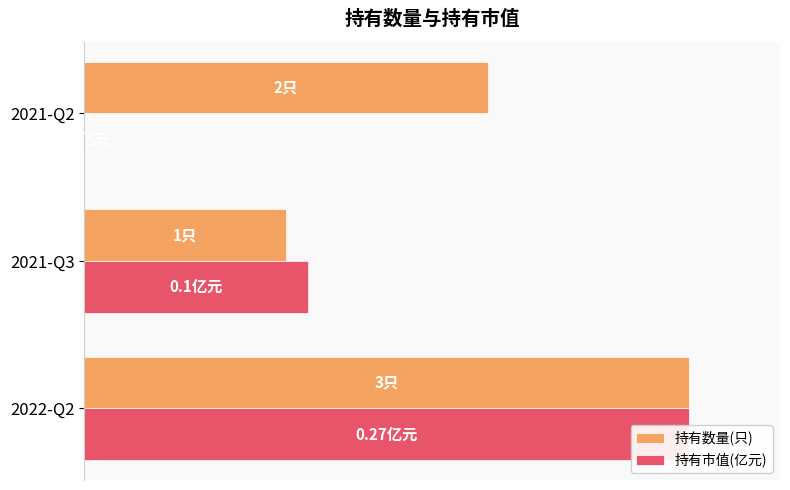

Reading right to left, what are all the values shown in this chart?

持有数量(只): 0.7	0.3	1.0
持有市值(亿元): 0.0	0.4	1.0